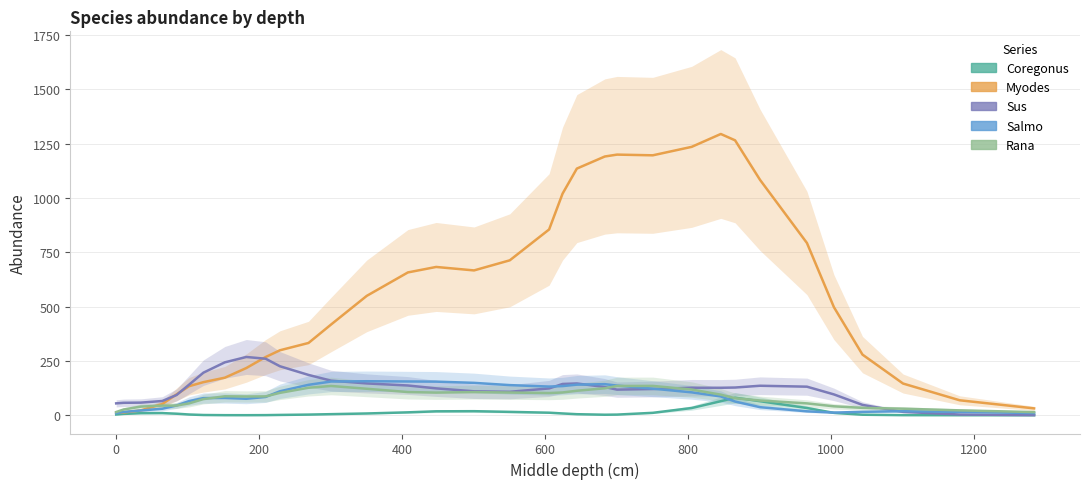

The Salmo series shows 38.3 at 1200. True or false?

False